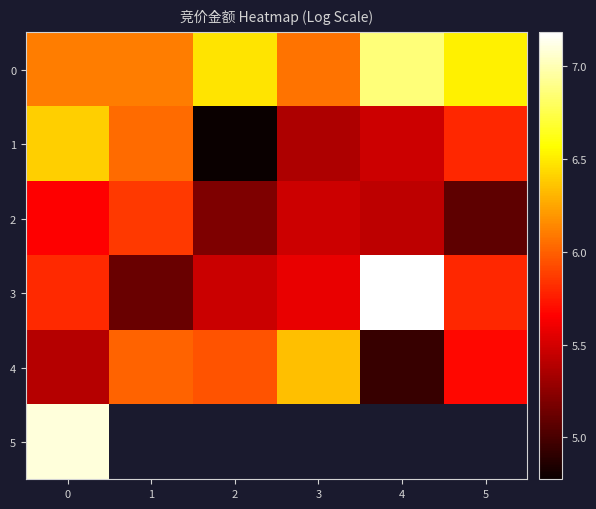

Which series has the widest spread of values?

3